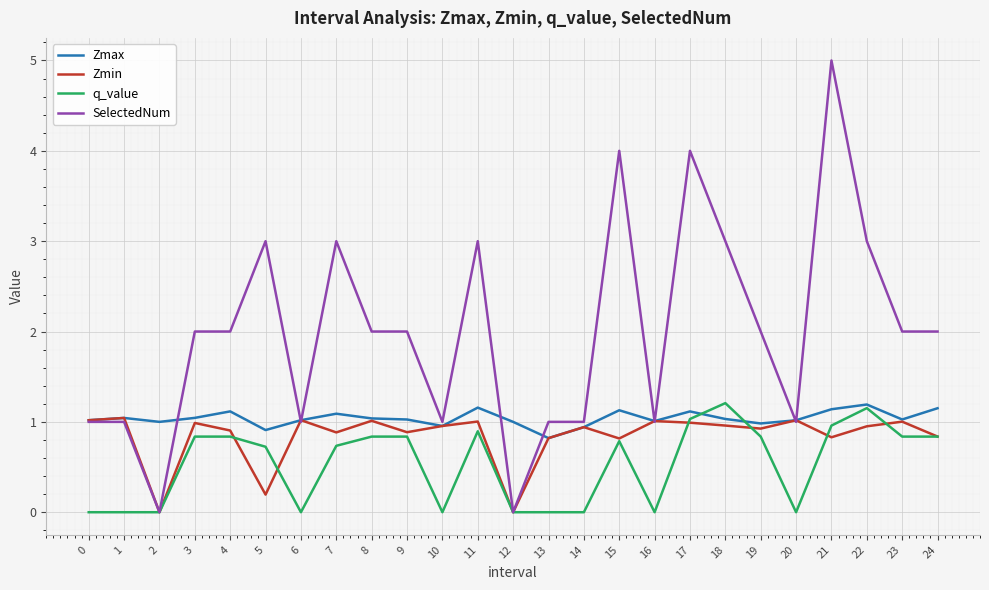

What is the highest value of the Zmax series?

1.2